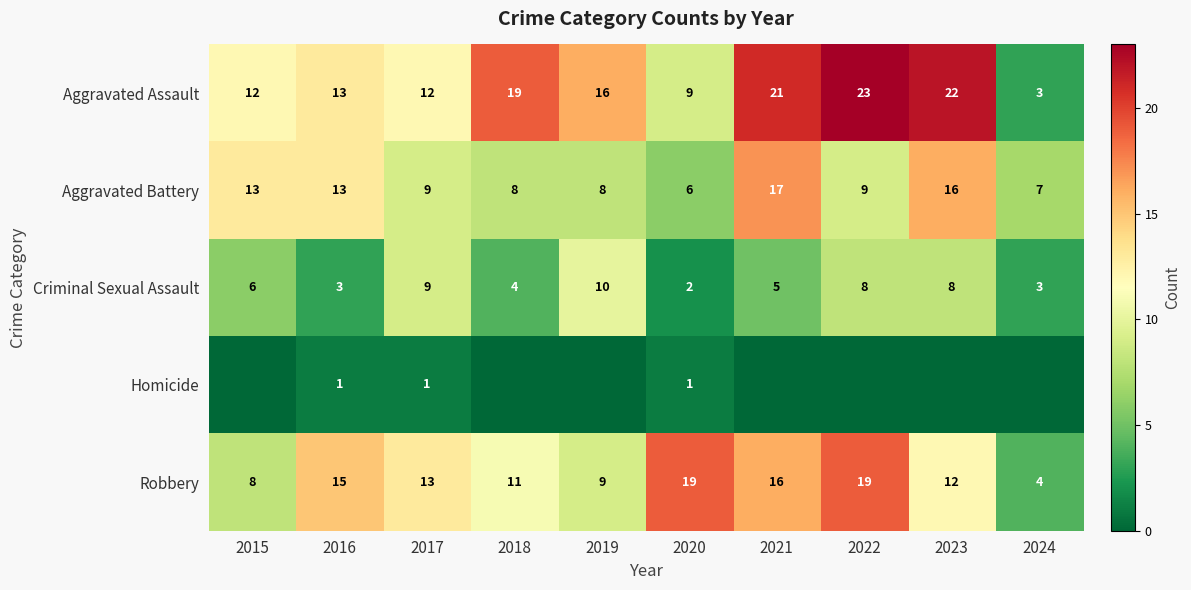

Which series changed the most between 2017 and 2020?

Criminal Sexual Assault